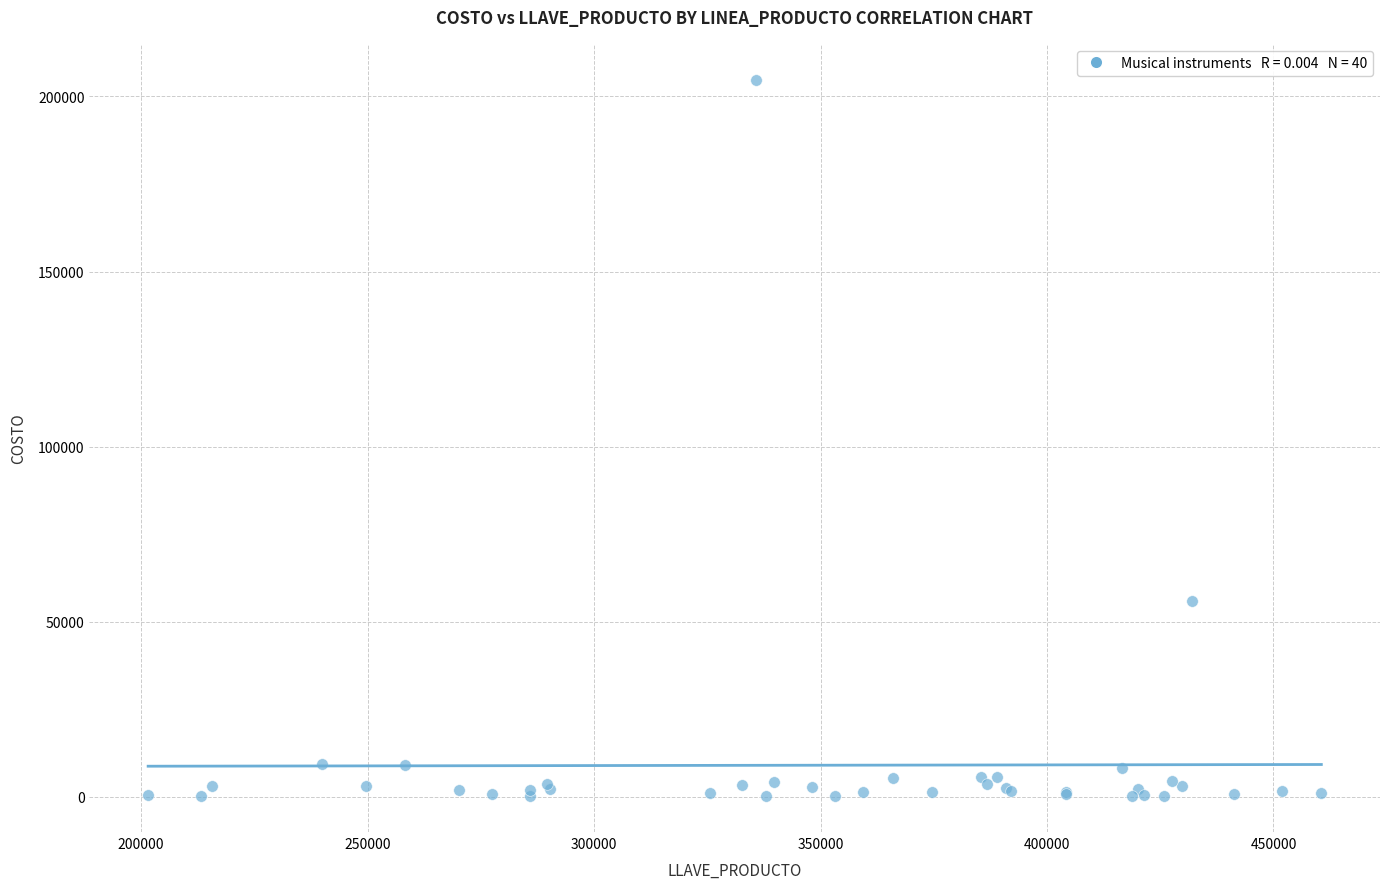

What Y value in the scatter plot is closest to 102469?

55760.0